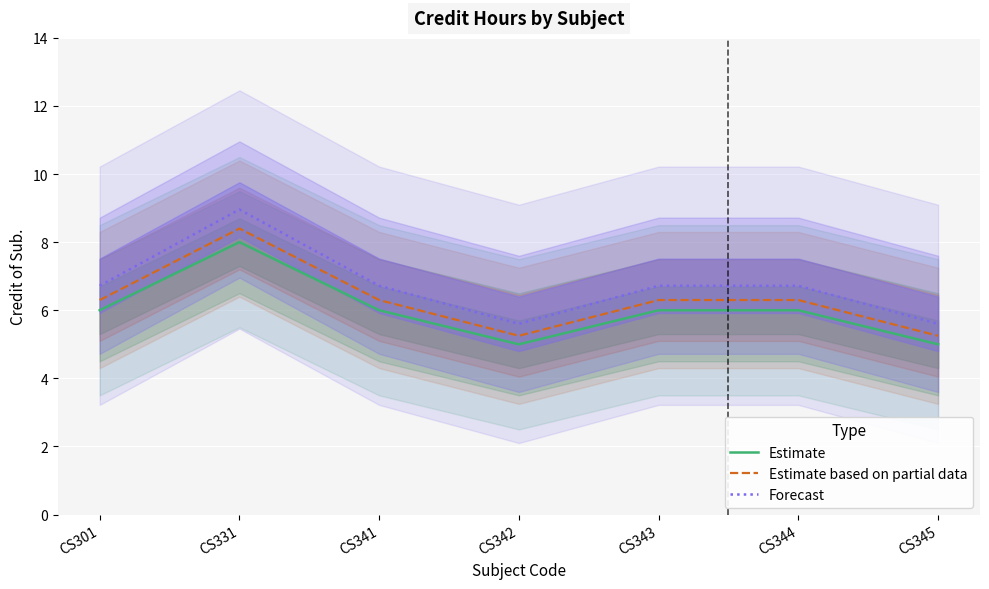

Count the number of data series in this chart.

3